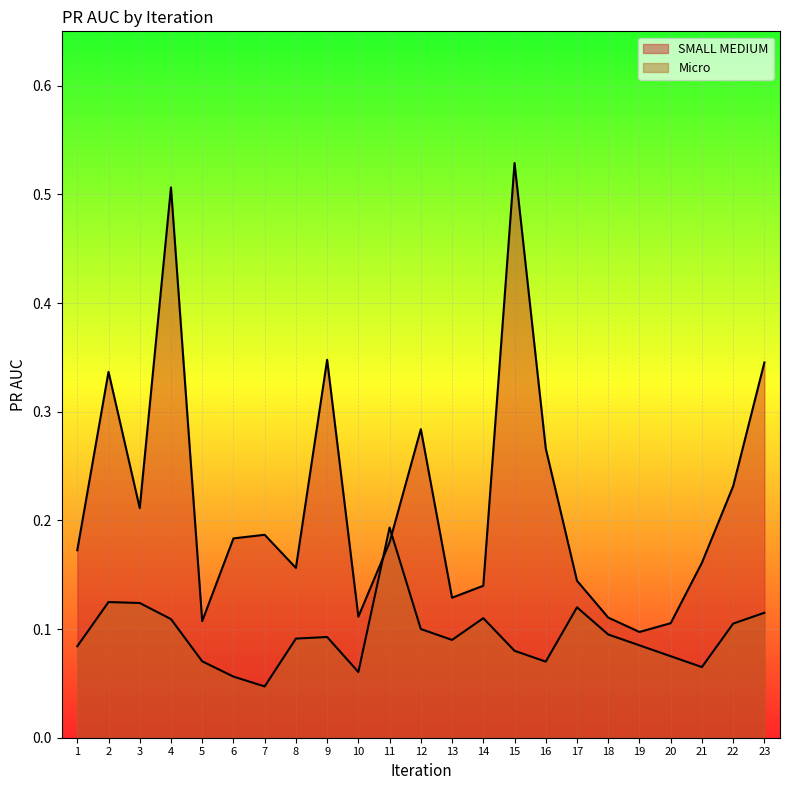

Rank the series by their maximum value, from highest to lowest.

SMALL MEDIUM, Micro